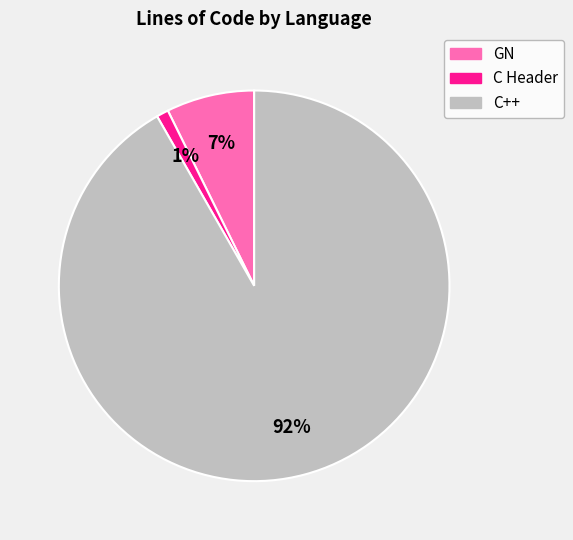

Between C++ and C Header, which is larger?

C++